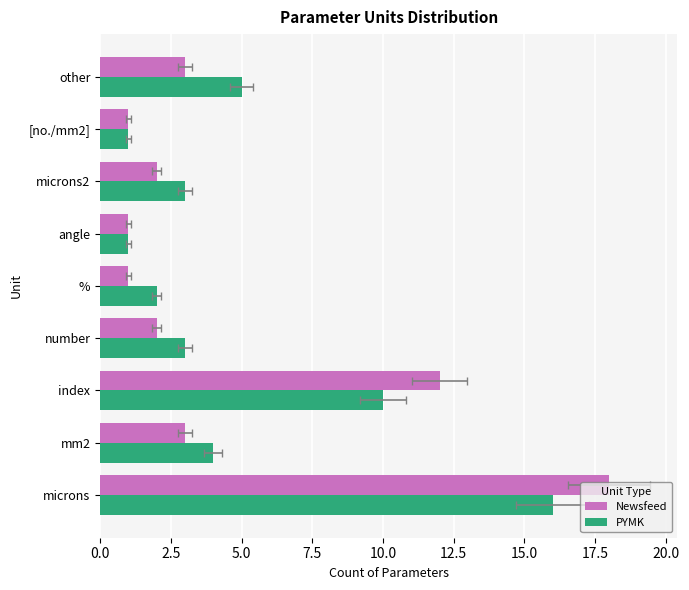

What is the maximum value for Newsfeed?

18